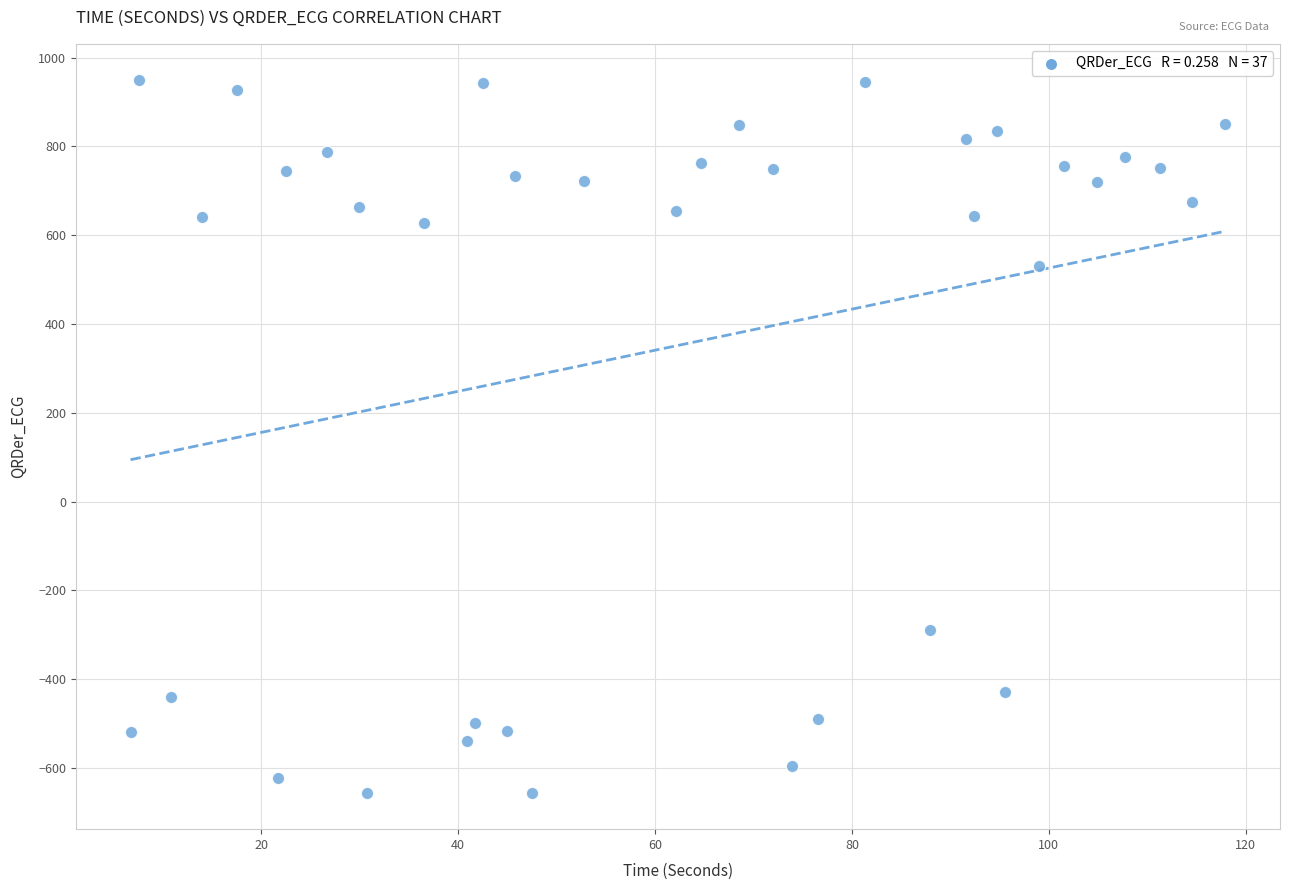

What Y value in the scatter plot is closest to 146?

530.2